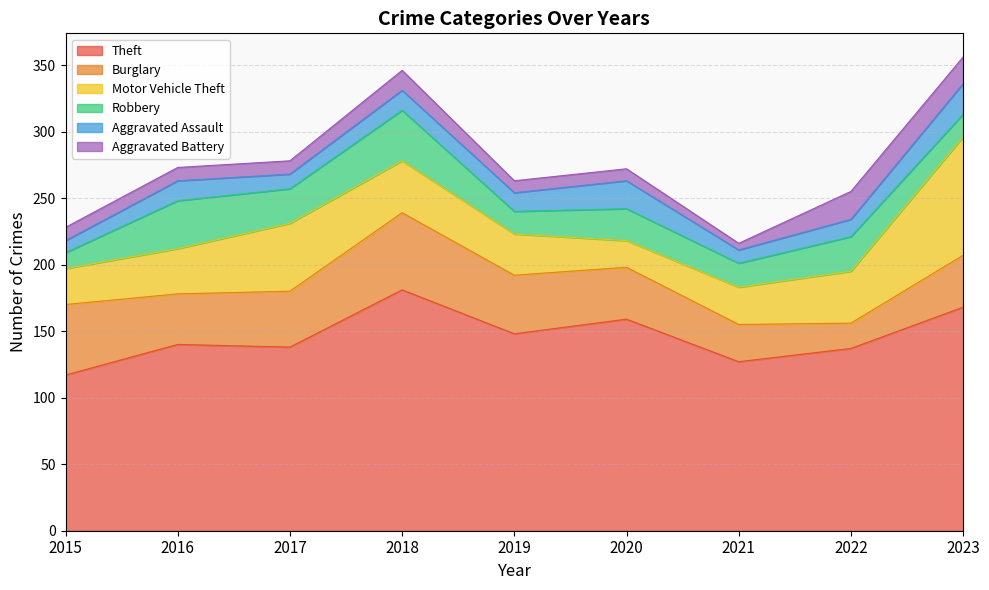

What is the difference between the second highest and second lowest values in the Robbery series?

19